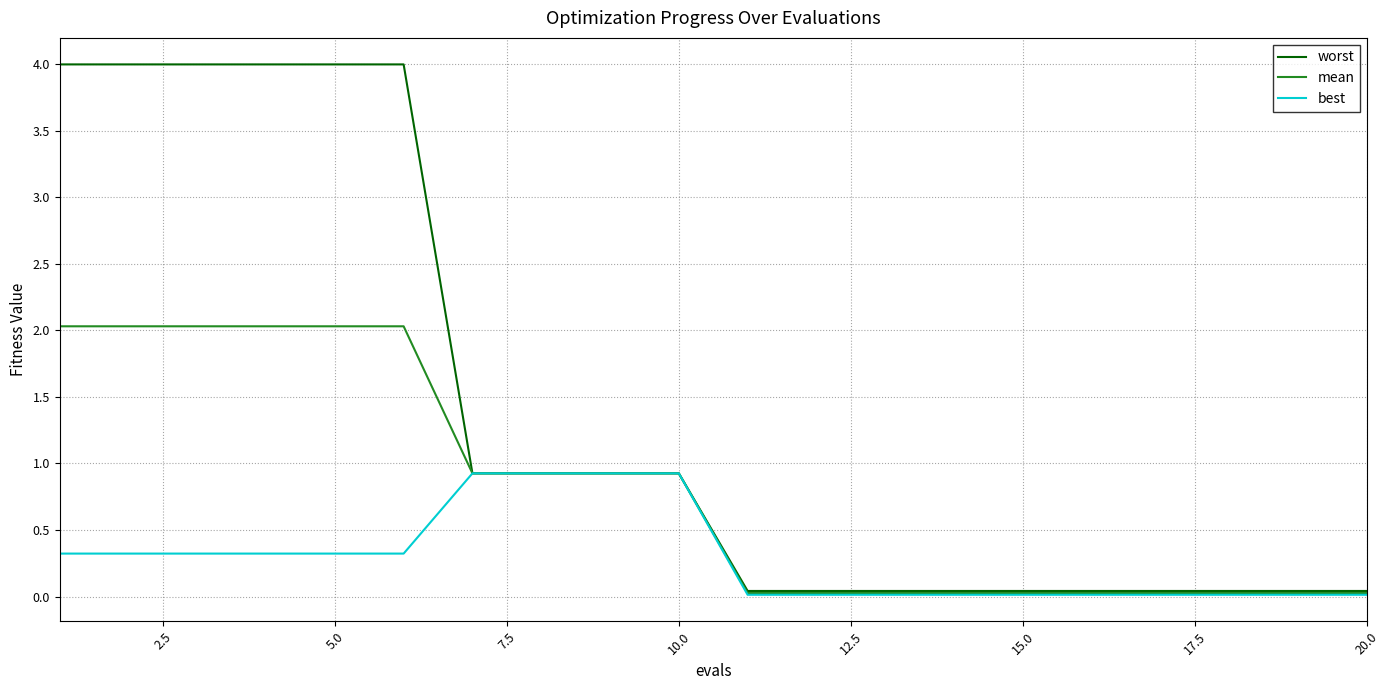

Which series has the largest range (max minus min)?

worst